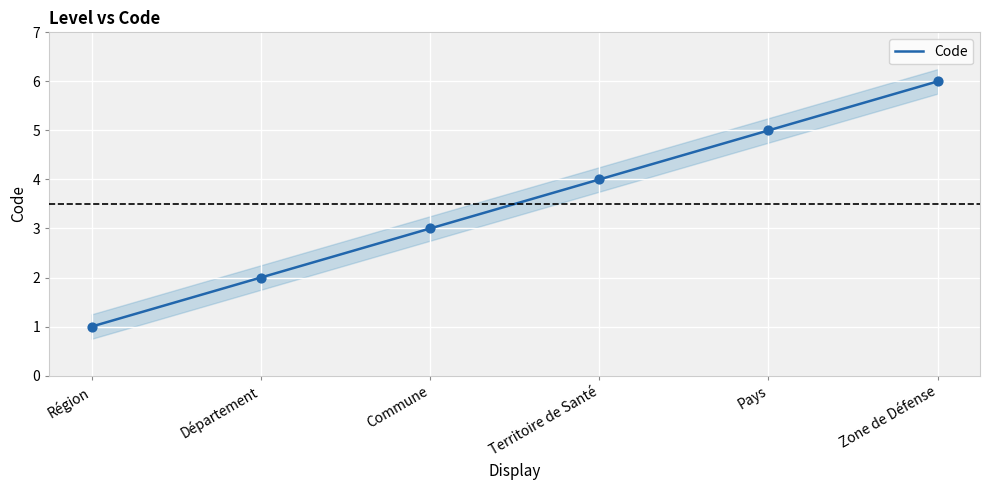

What is the change in value from Région to Pays?

+4